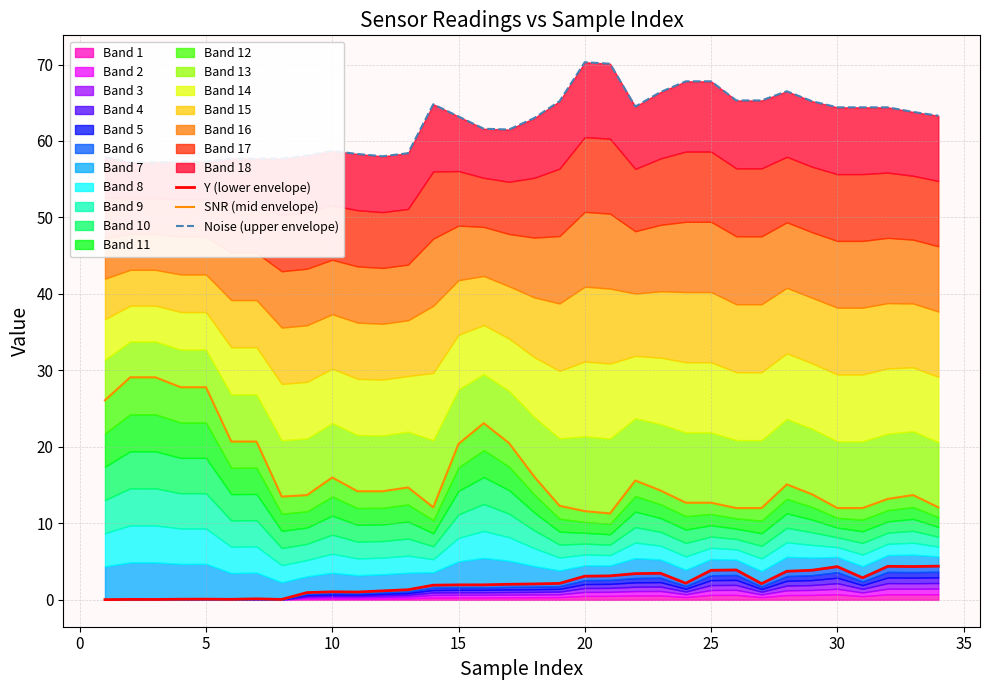

True or false: Y (lower envelope) and Noise (upper envelope) cross at least once.

False